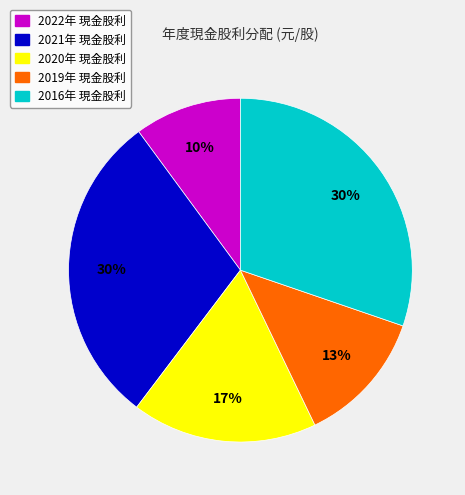

To the nearest percent, what is the average slice percentage?

20%